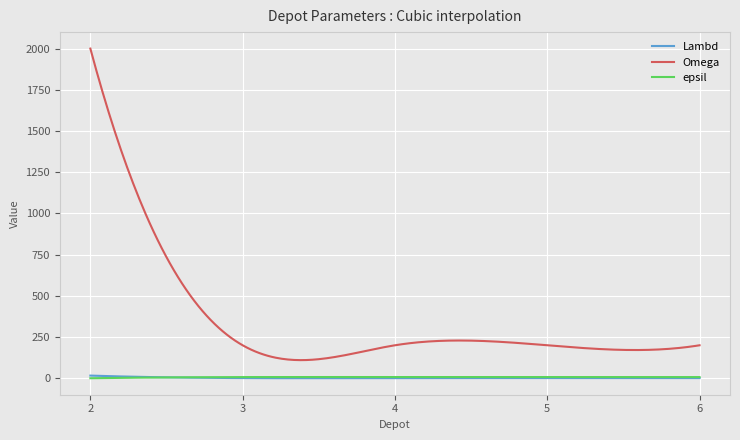

Which series has the largest total across all categories?

Omega